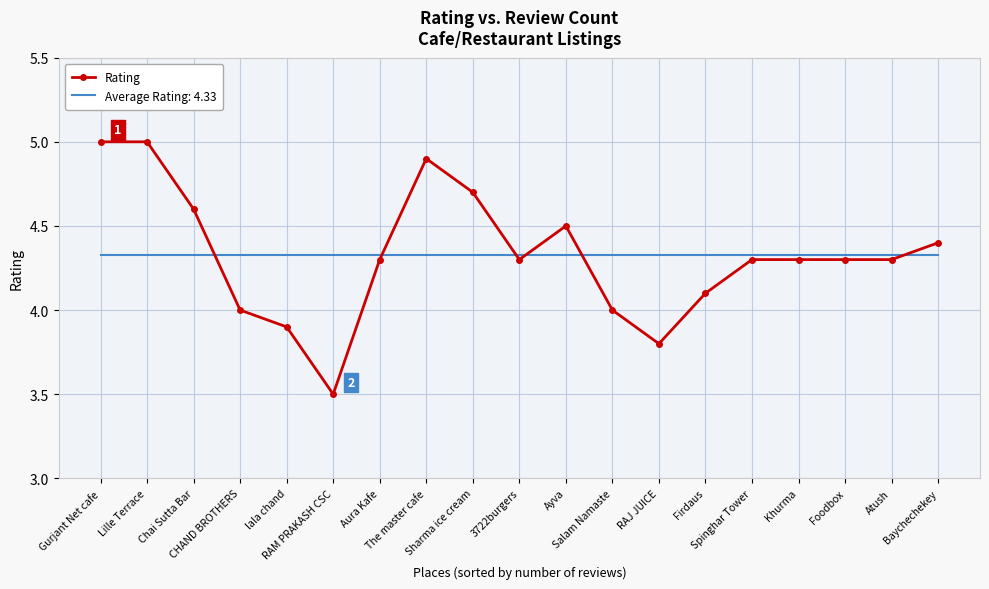

Which series has the largest range (max minus min)?

Rating